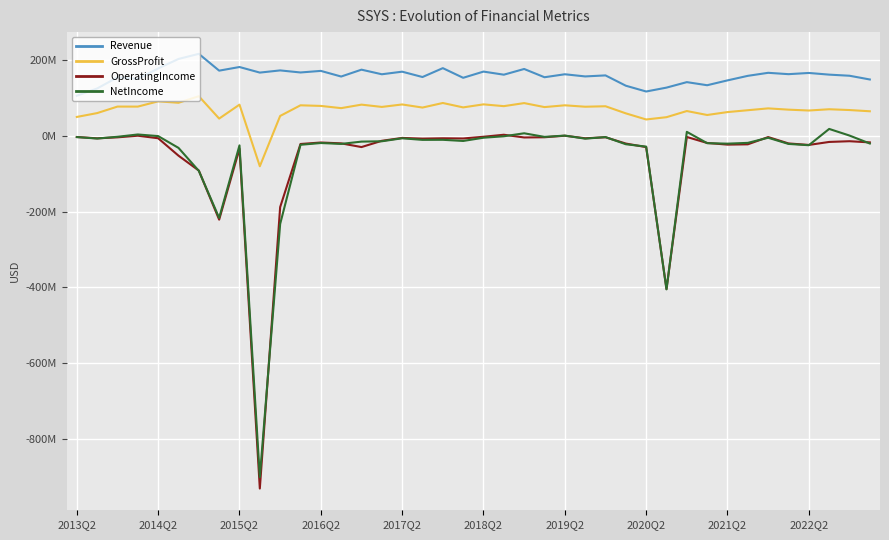

What are all the series names shown in the legend?

Revenue, GrossProfit, OperatingIncome, NetIncome